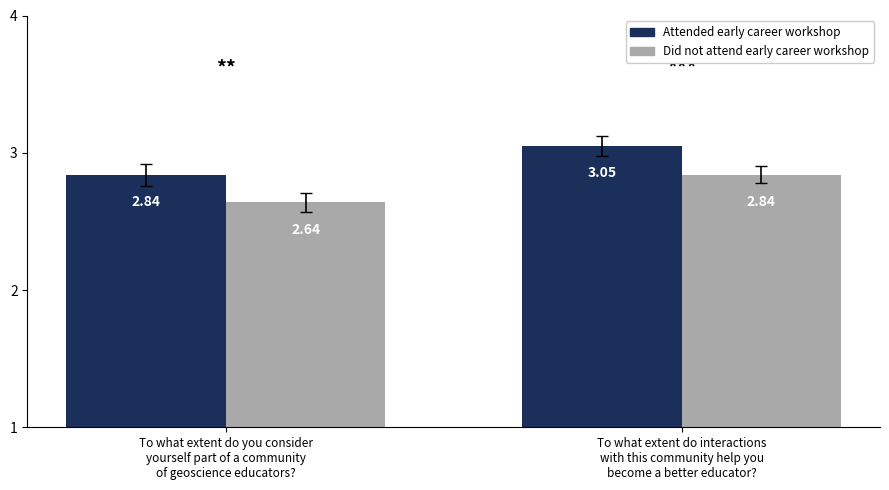

What are all the series names shown in the legend?

Attended early career workshop, Did not attend early career workshop